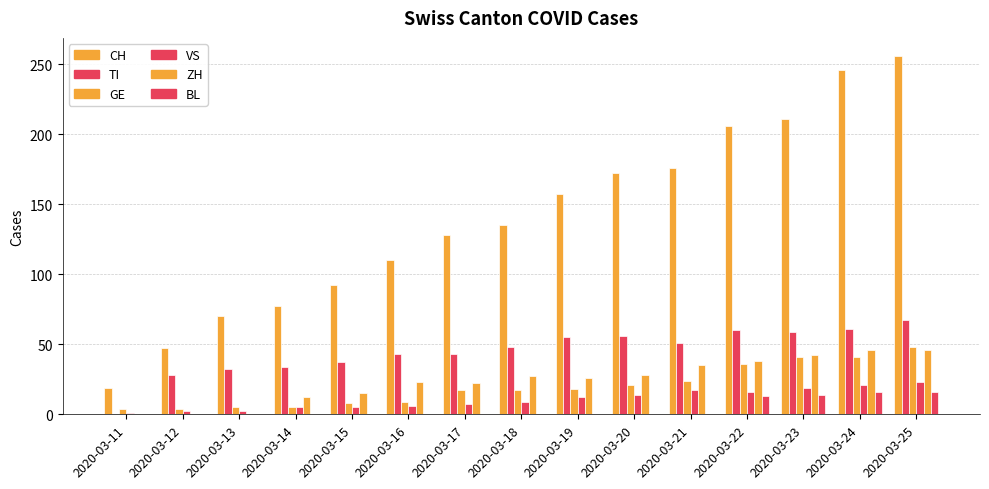

Rank the series by their maximum value, from highest to lowest.

CH, TI, GE, ZH, VS, BL